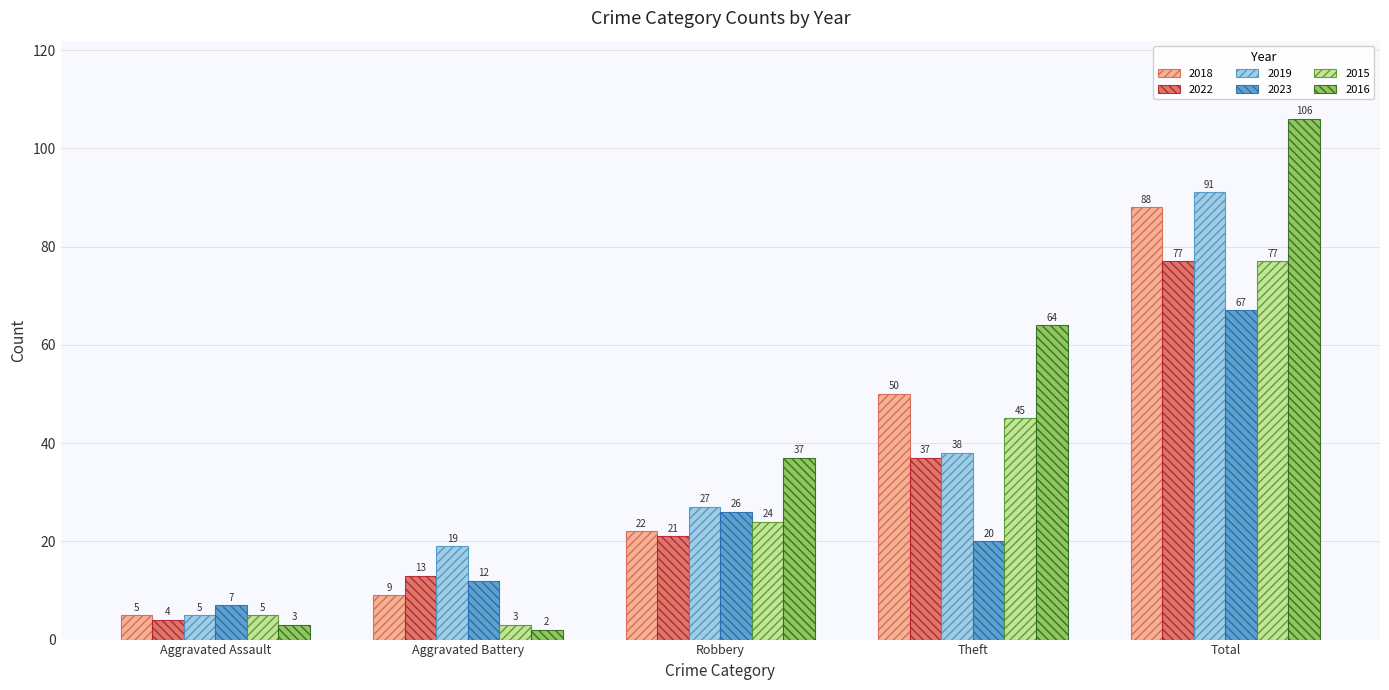

Which series has the largest total across all categories?

2016